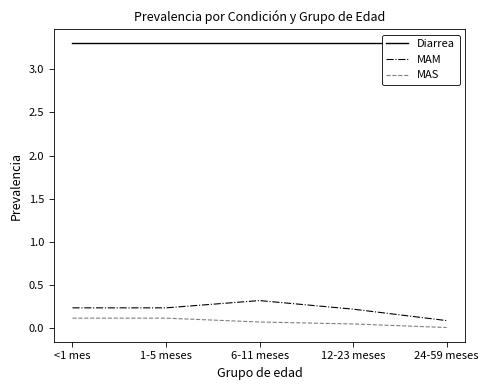

The Diarrea series shows 3.3 at 6-11 meses. True or false?

True